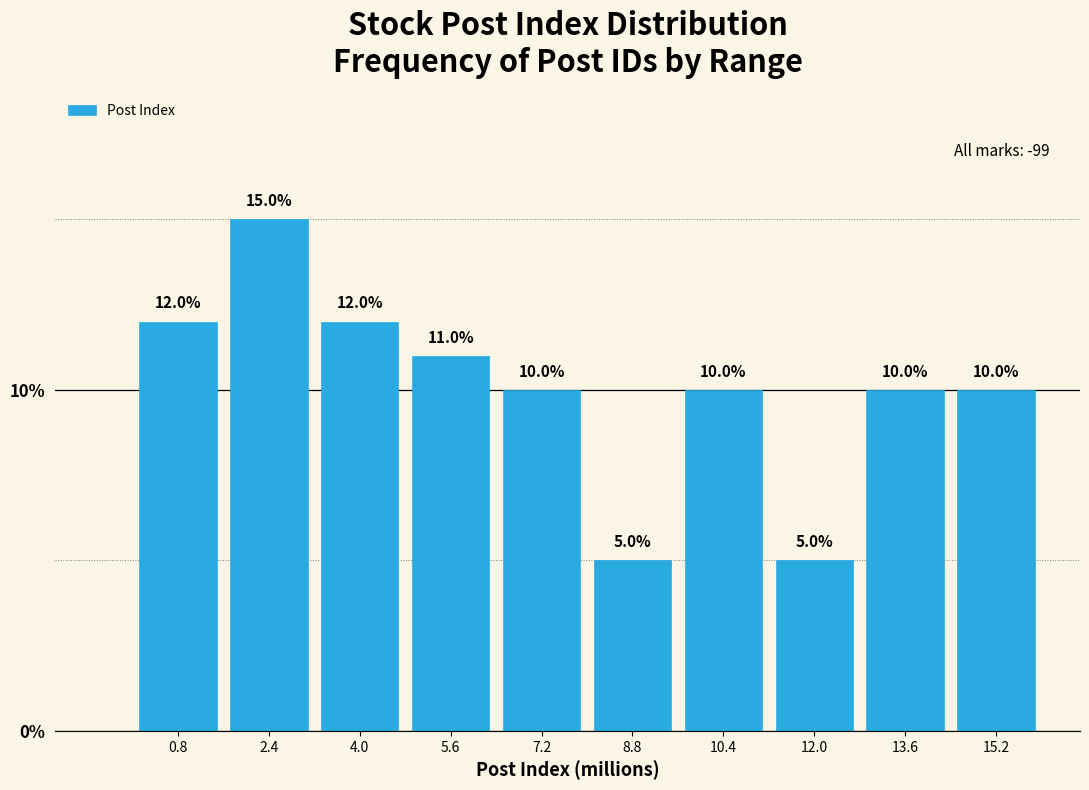

Reading left to right, list all the values displayed in this chart.

12	15	12	11	10	5	10	5	10	10